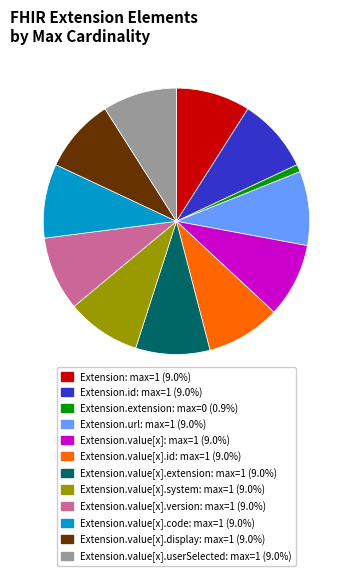

Is there any slice that represents more than half of the pie?

No